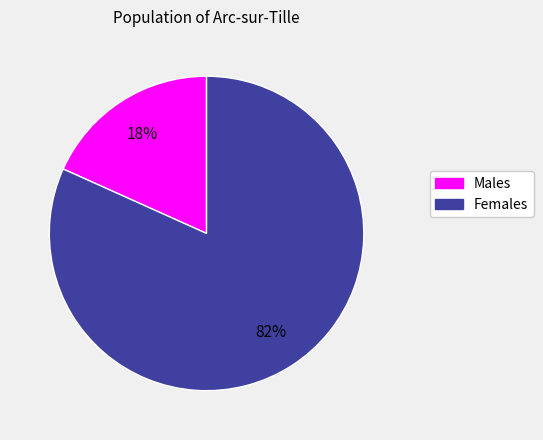

Is there any slice that represents more than half of the pie?

Yes